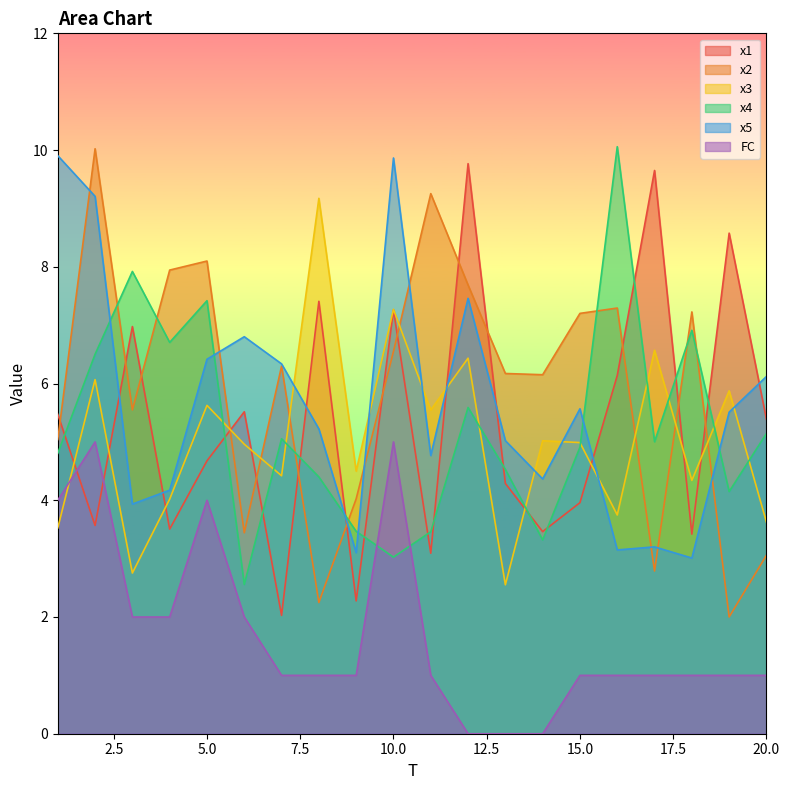

How many interior local peaks does the x1 series have?

7